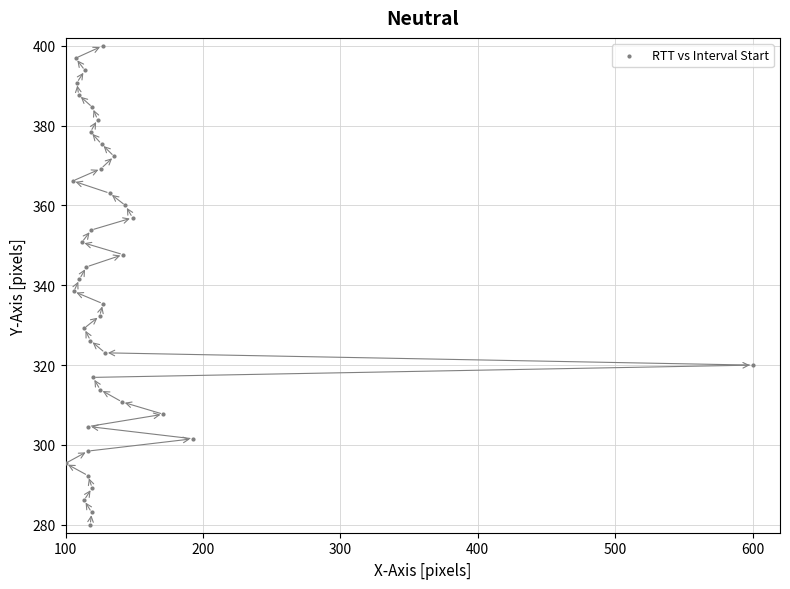

What is the range of X values (max minus min)?

500.0